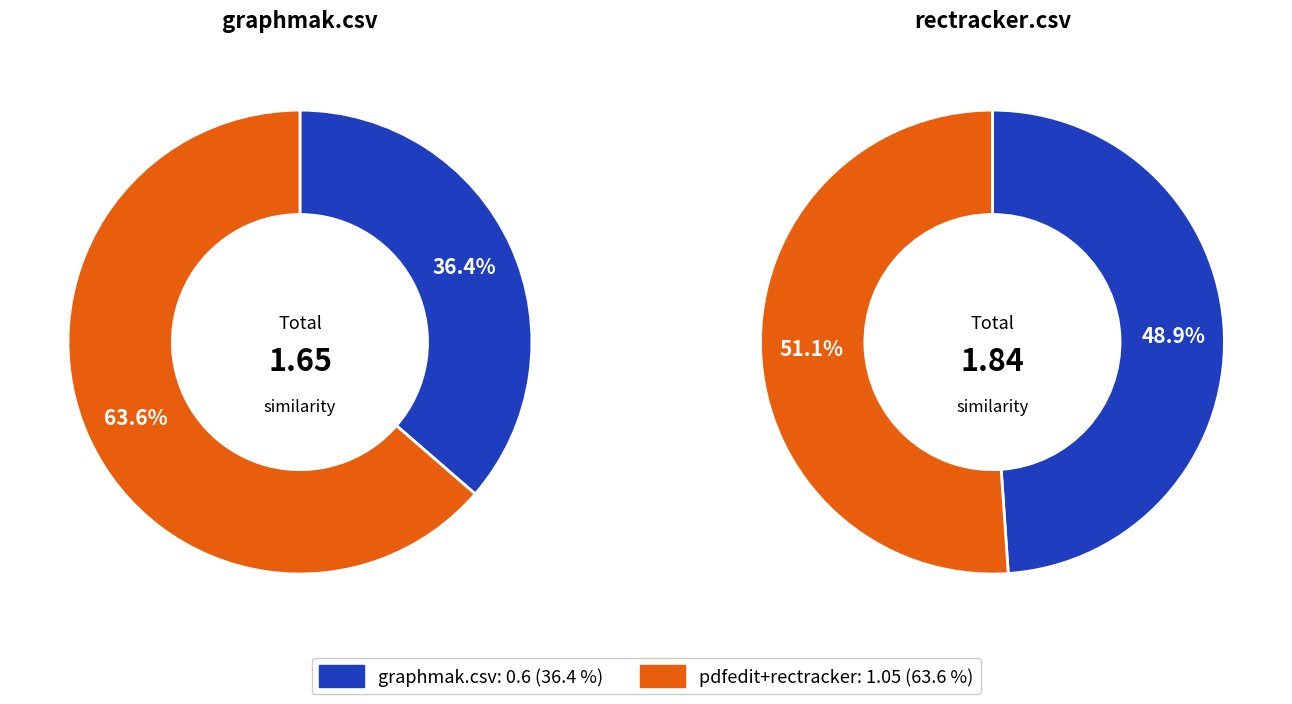

What percentage is the graphmak.csv slice, to the nearest percent?

49%